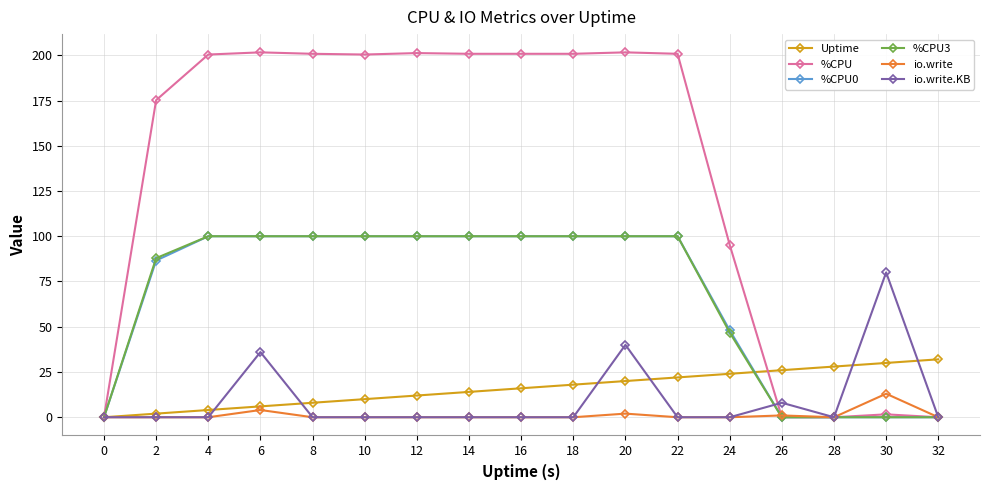

At which label does Uptime reach its peak?

32